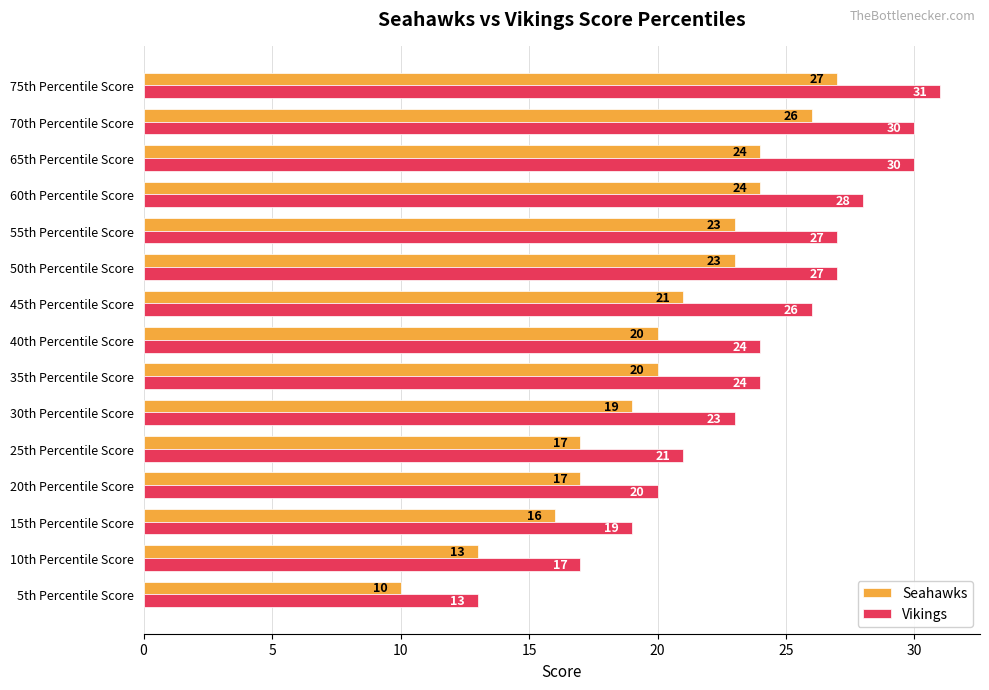

How many values in the Seahawks series are below 20?

6